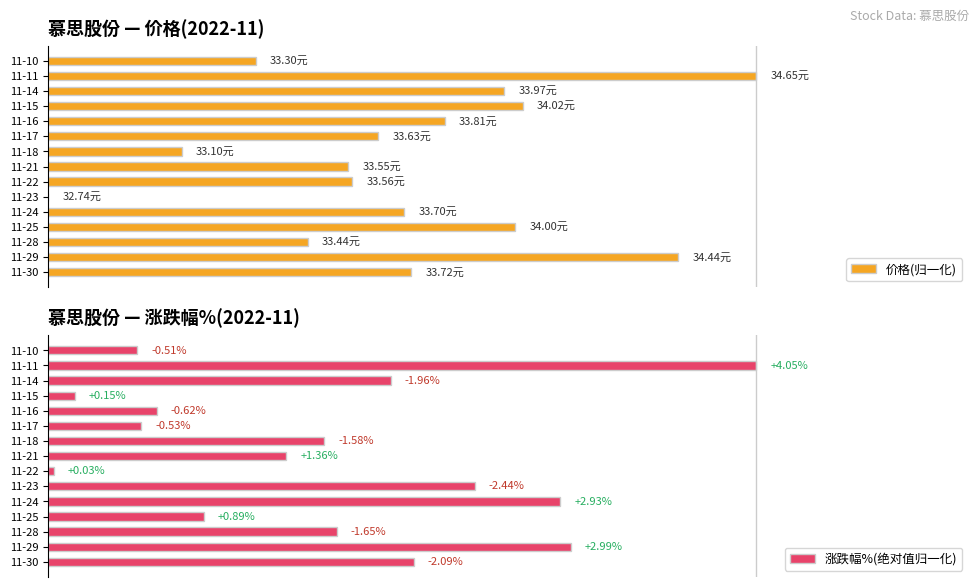

The 价格(归一化) series shows 0.2 at 11-22. True or false?

False